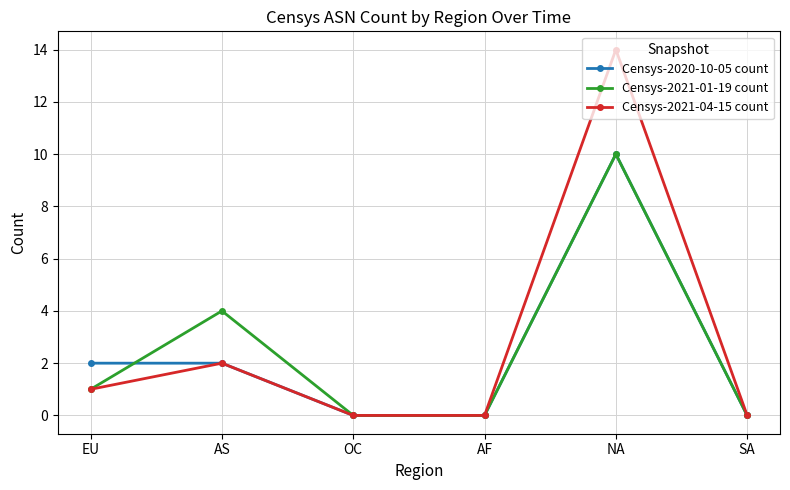

What is the label of the 3rd point from the left?

OC